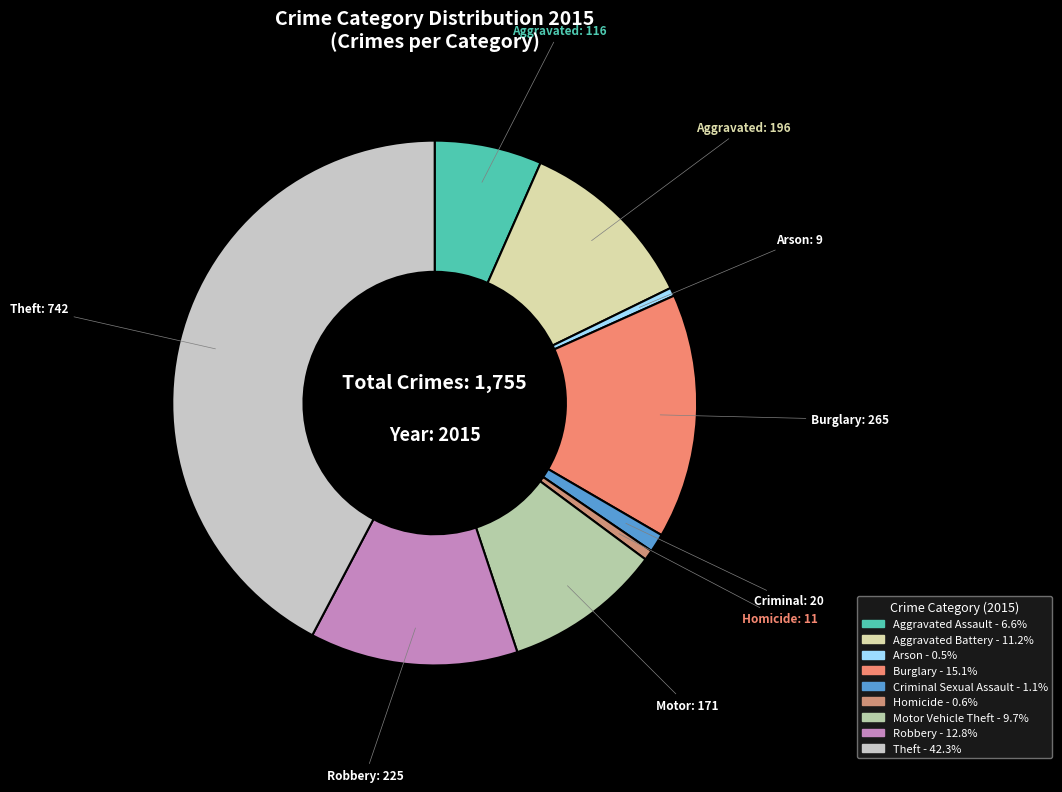

Count the number of slices in the pie.

9